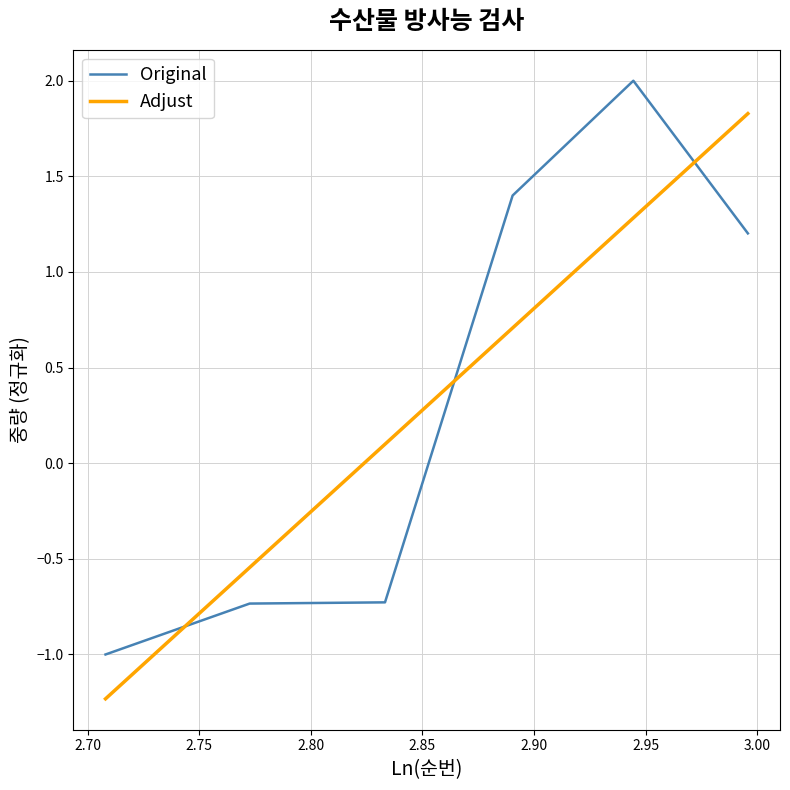

How many values in the Original series are below 1?

3